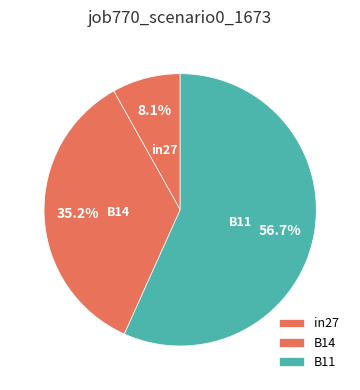

Does in27 represent more than half of the total?

No